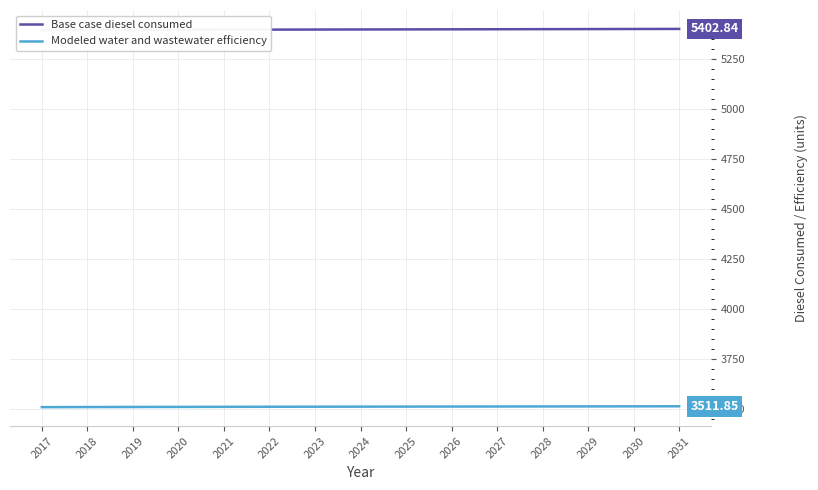

What is the difference between the second highest and minimum values in the Base case diesel consumed series?

6.2